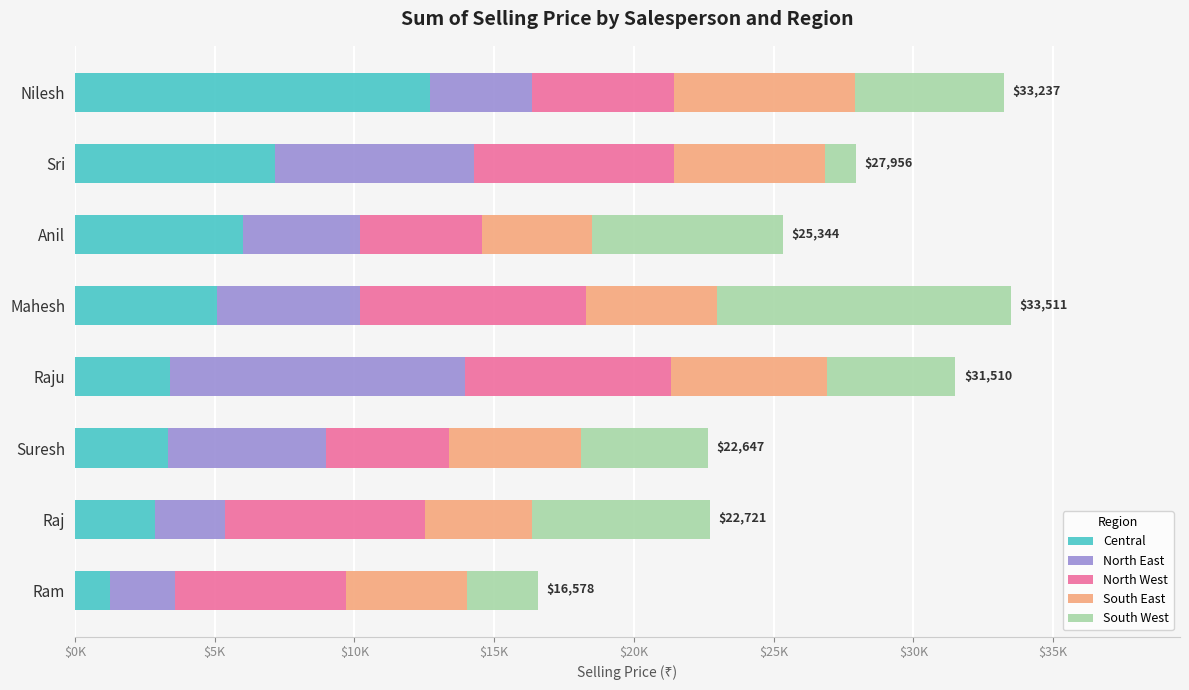

What is the sum of all North East values?

41084.9